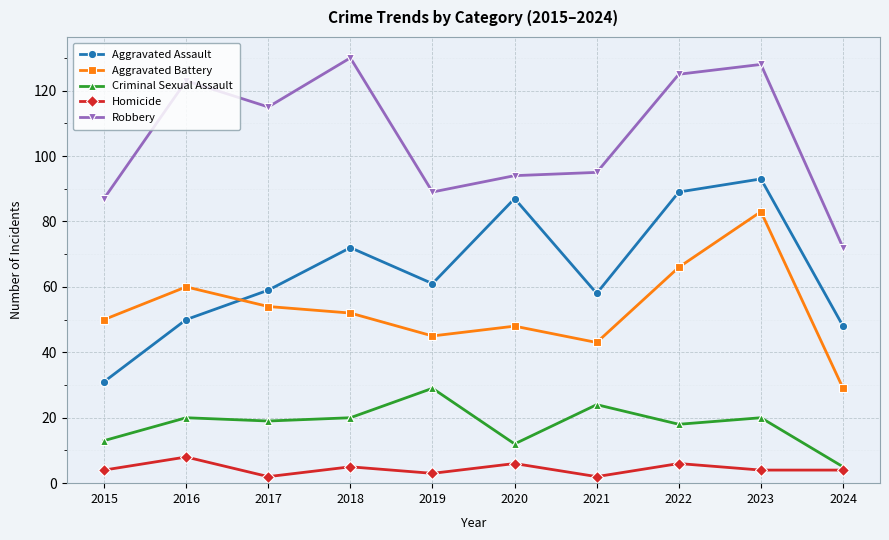

Is this an area chart (filled region under the line)?

No